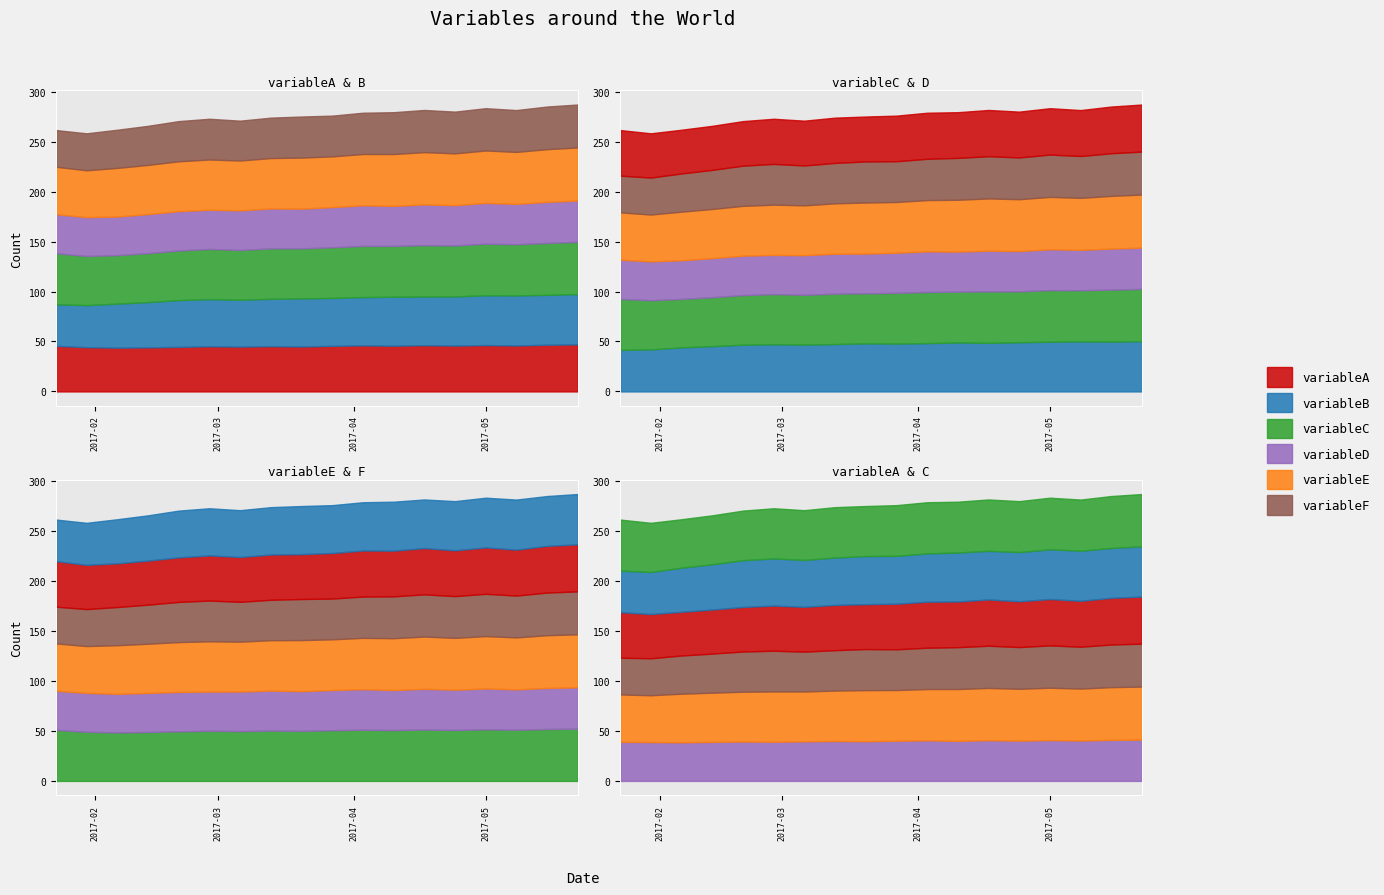

Where is variableB nearest to the value 45?

2017-02-13